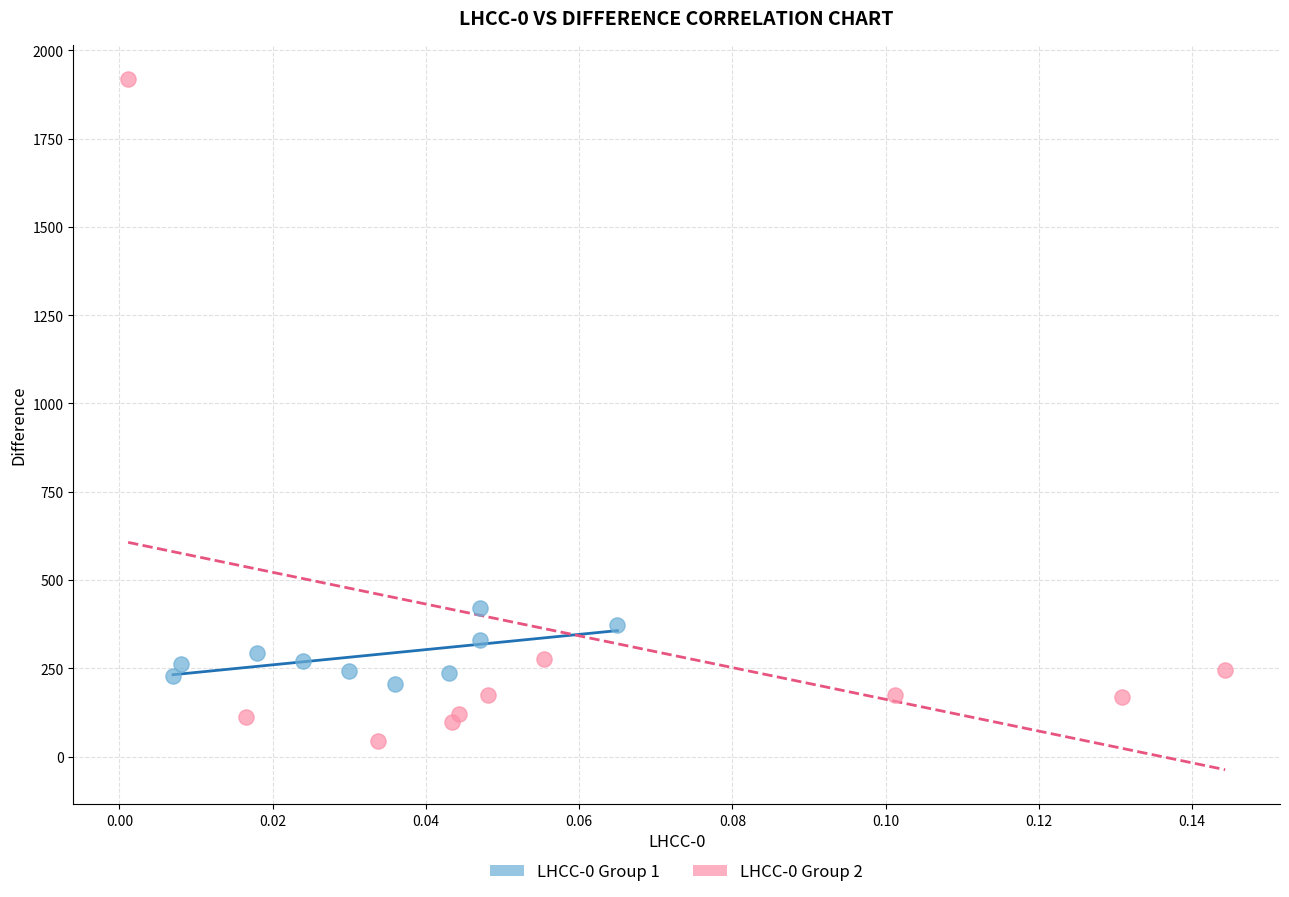

Which series reaches the maximum Y coordinate?

LHCC-0 Group 2